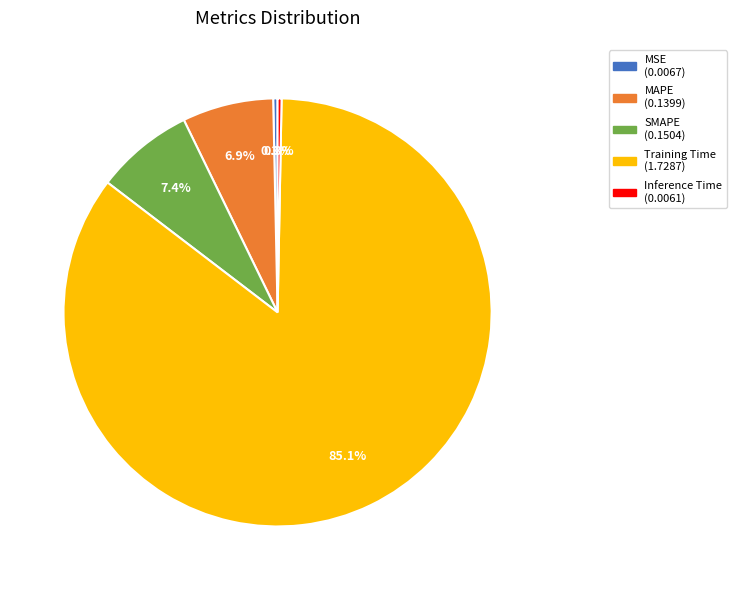

Combined, do Training Time and MAPE account for over 50%?

Yes